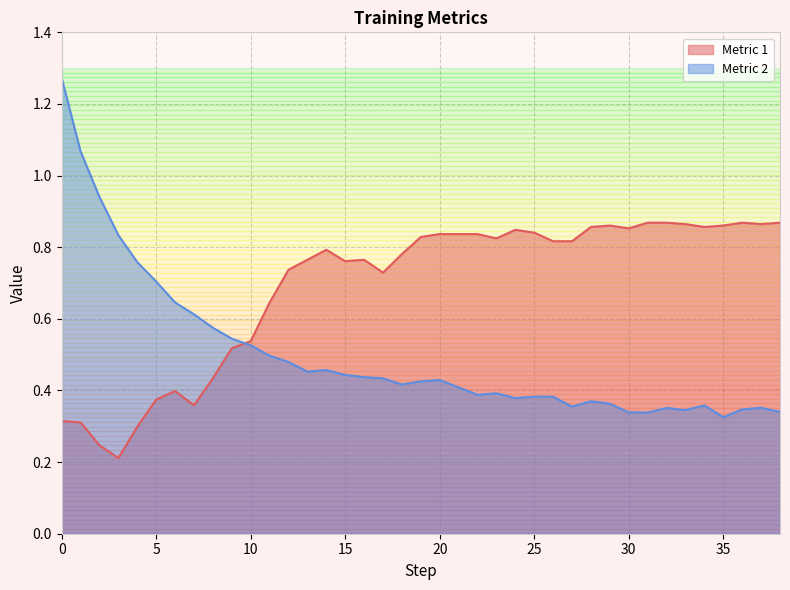

Between 6 and 28, which series saw the biggest shift?

Metric 1